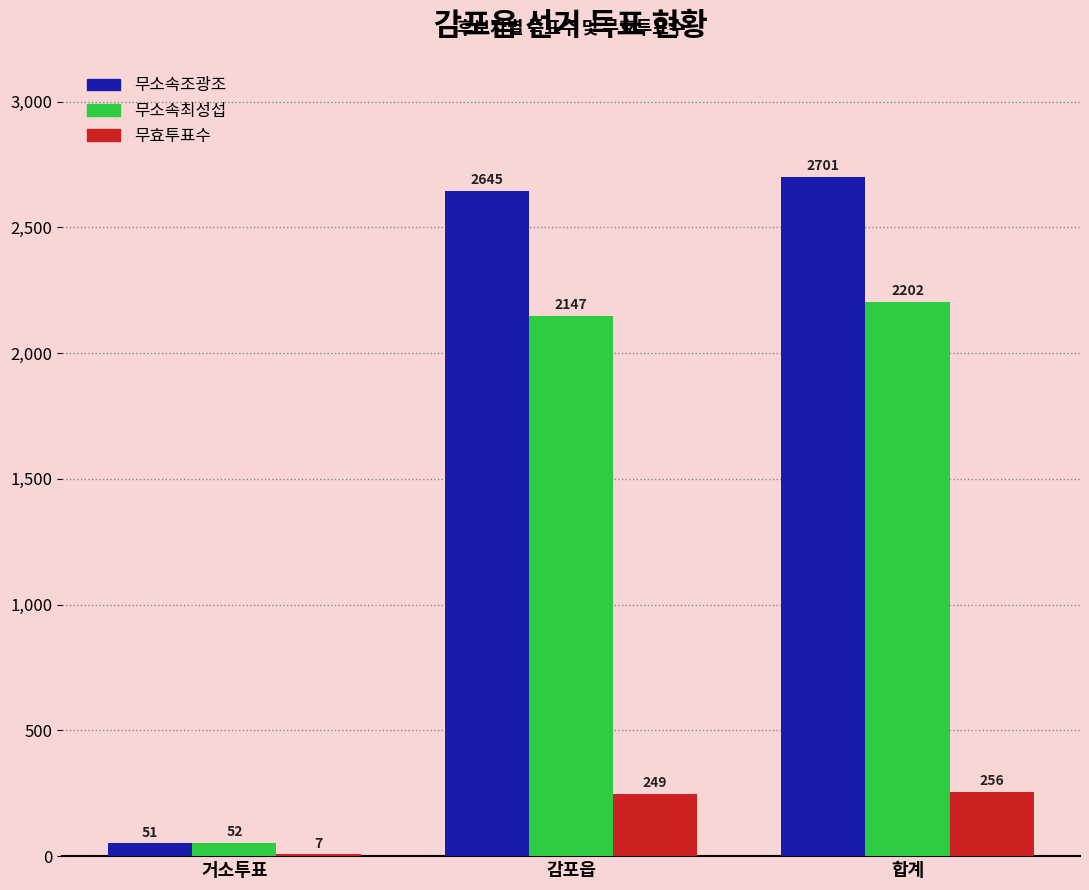

Count the number of categories in the chart.

3